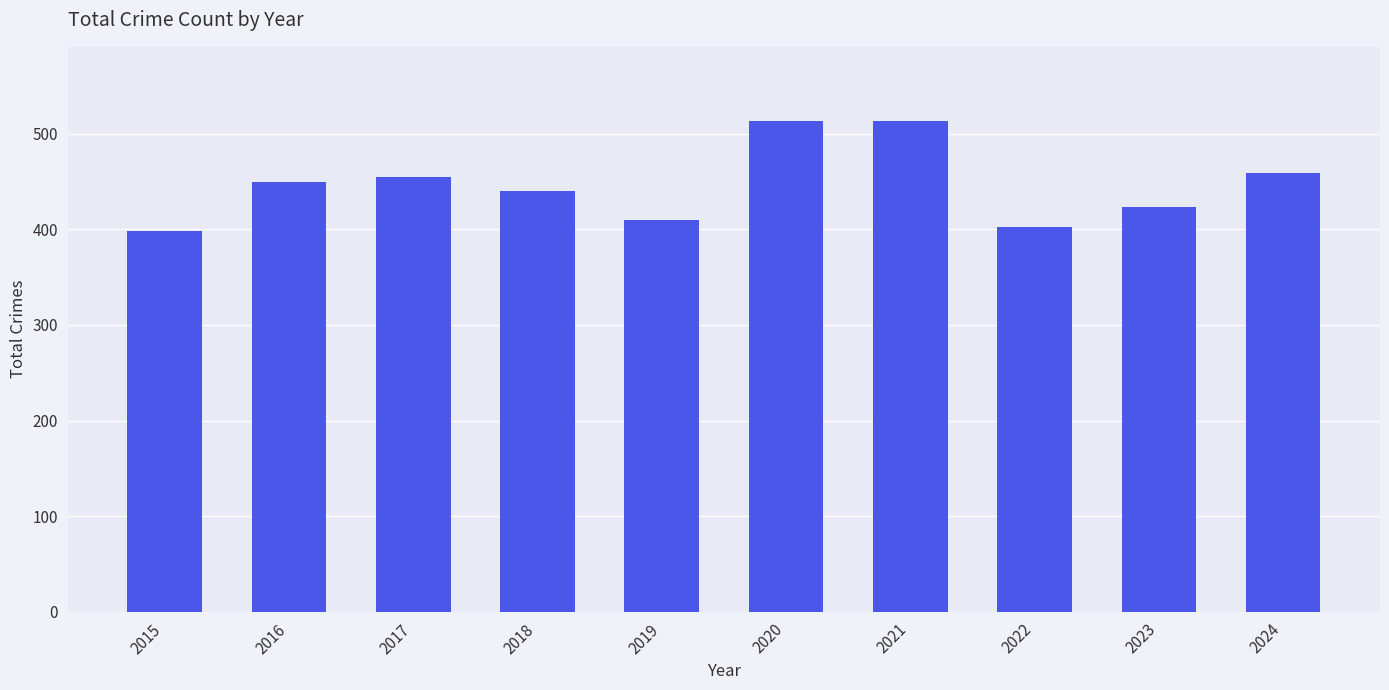

How many data points does each series have?

10